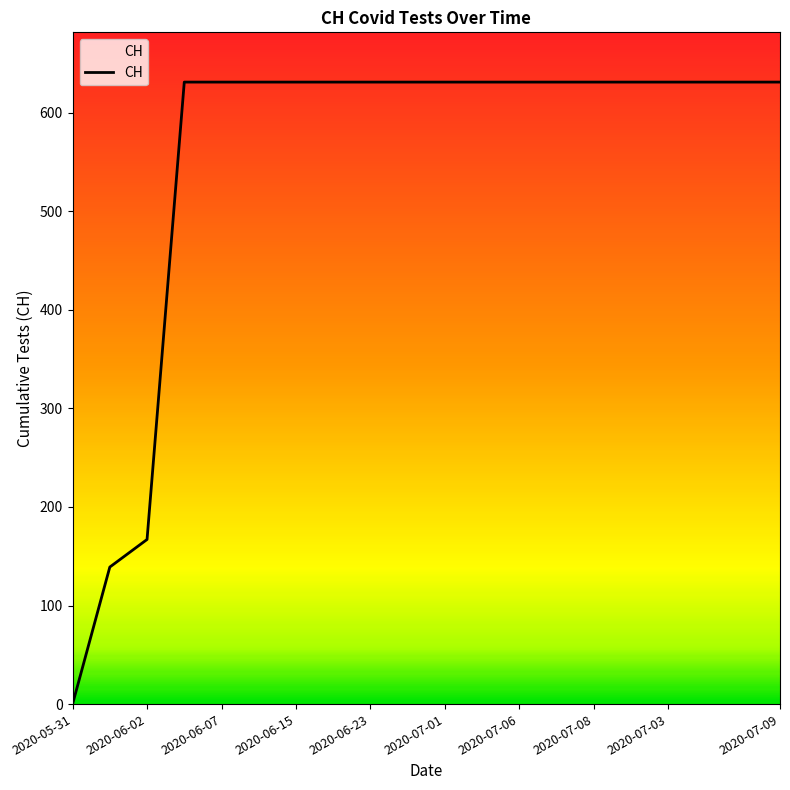

What is the maximum value shown in the chart?

631